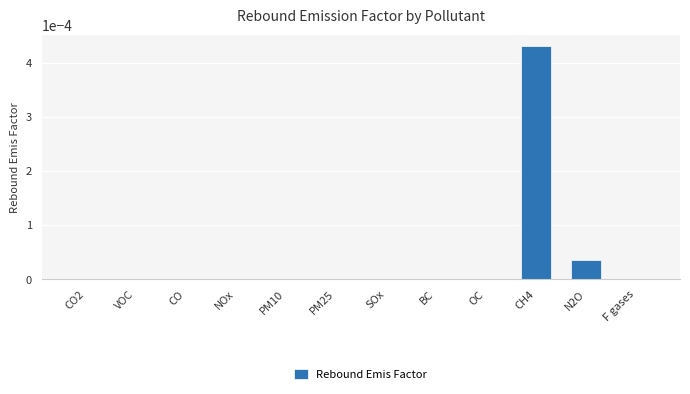

True or false: the data shows 0.0 at SOx.

True